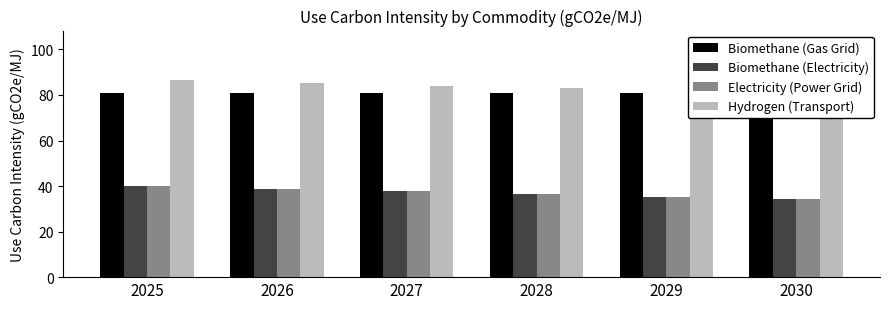

What is the value of the Biomethane (Electricity) bar at the 1st from the left?

40.0